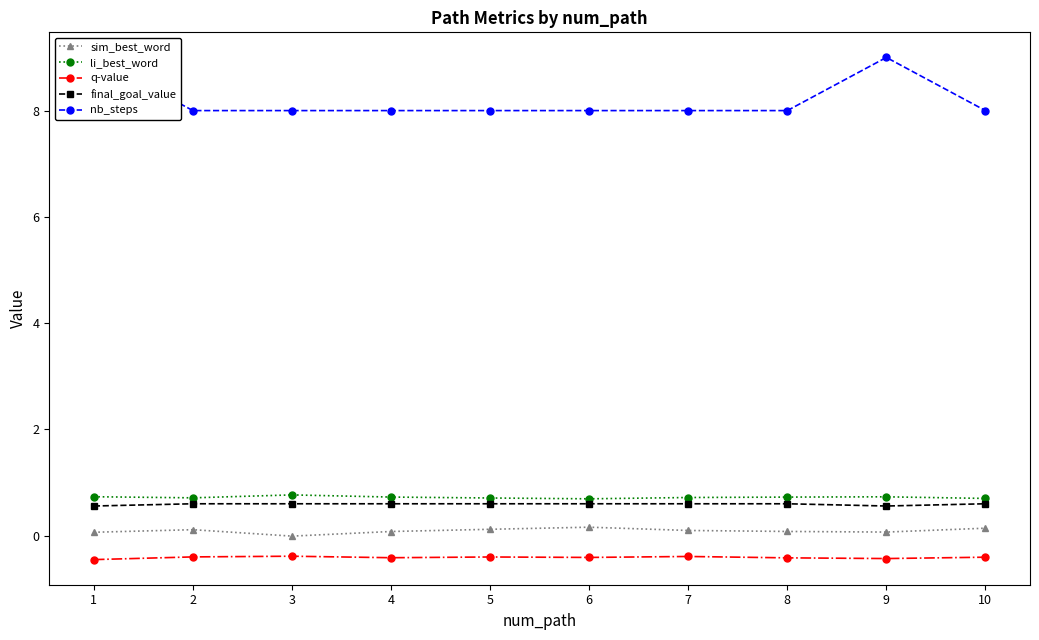

How many interior local valleys does the final_goal_value series have?

1